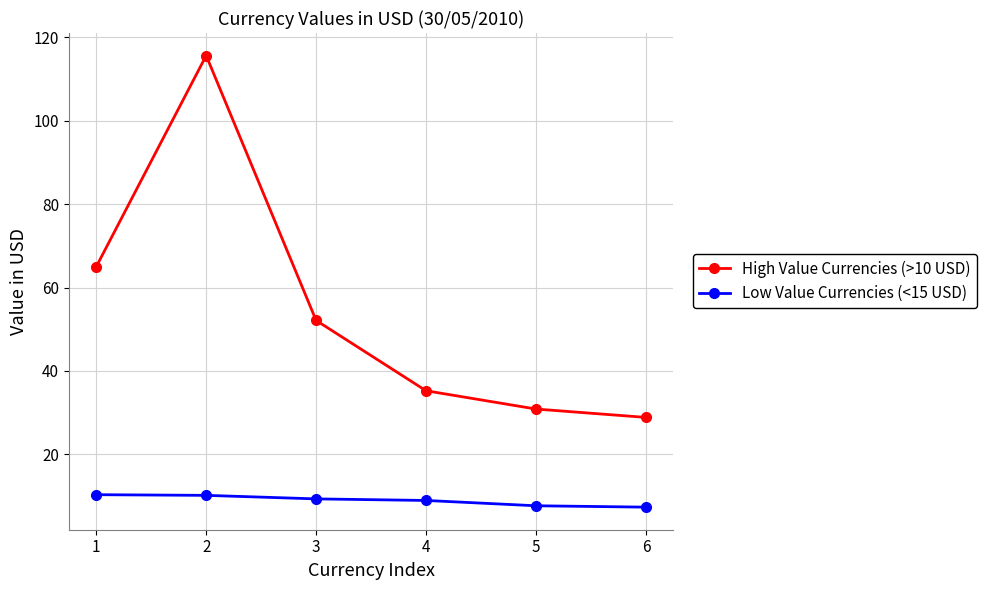

At which category is the sum across all series the highest?

2